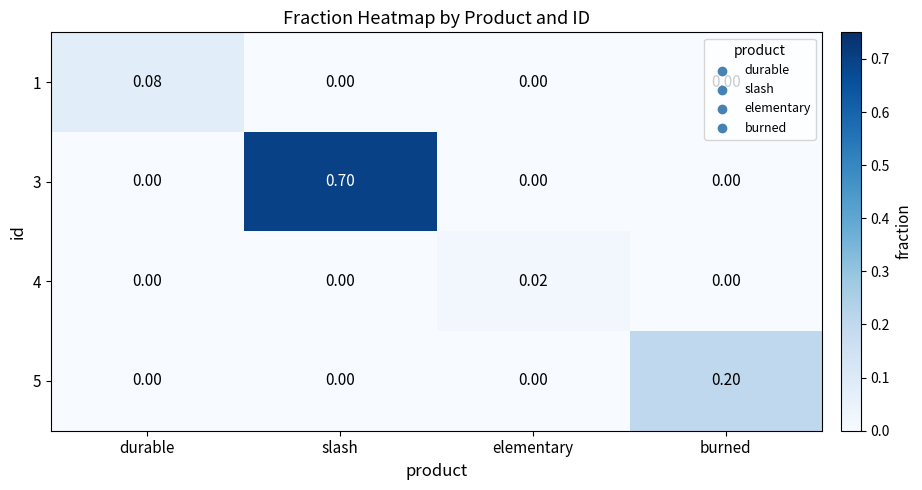

At which category is the sum across all series the highest?

slash